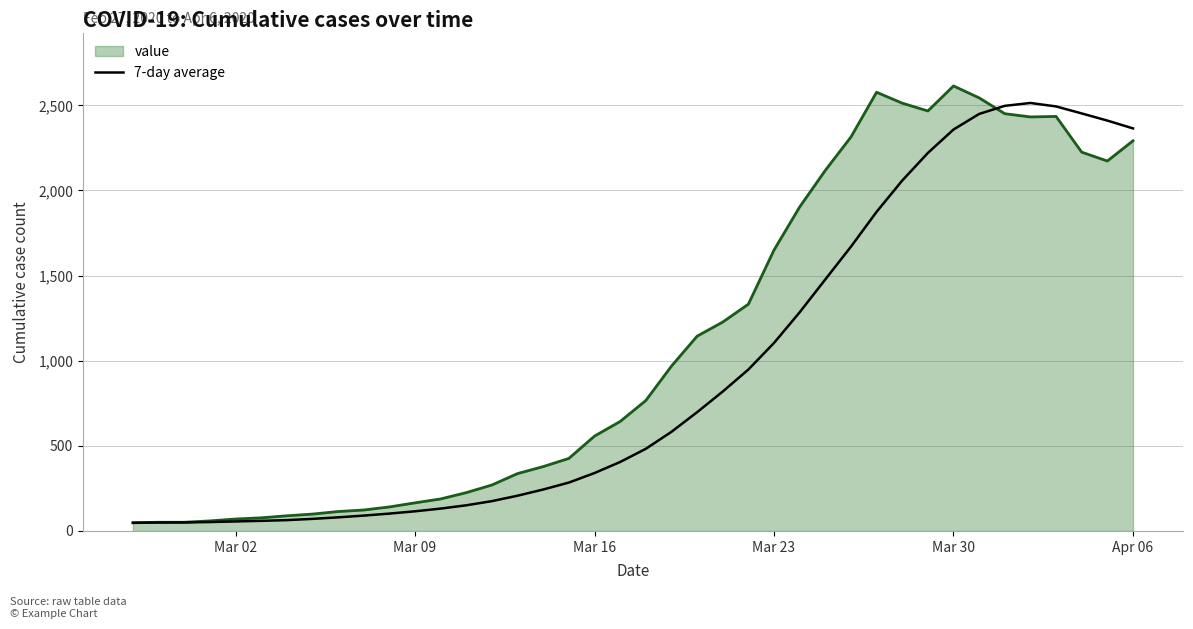

Which series has the largest total across all categories?

value